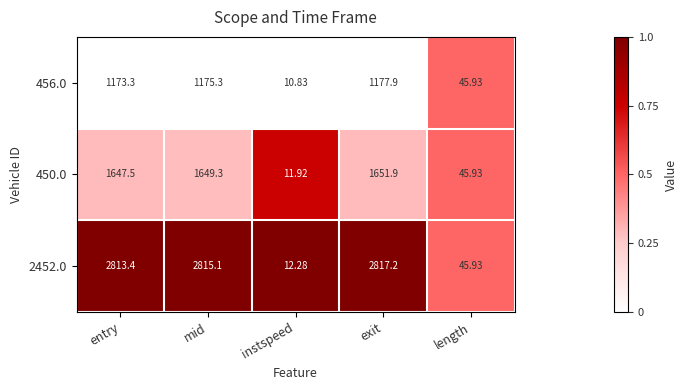

At which label is 2452.0 closest to 1414?

length